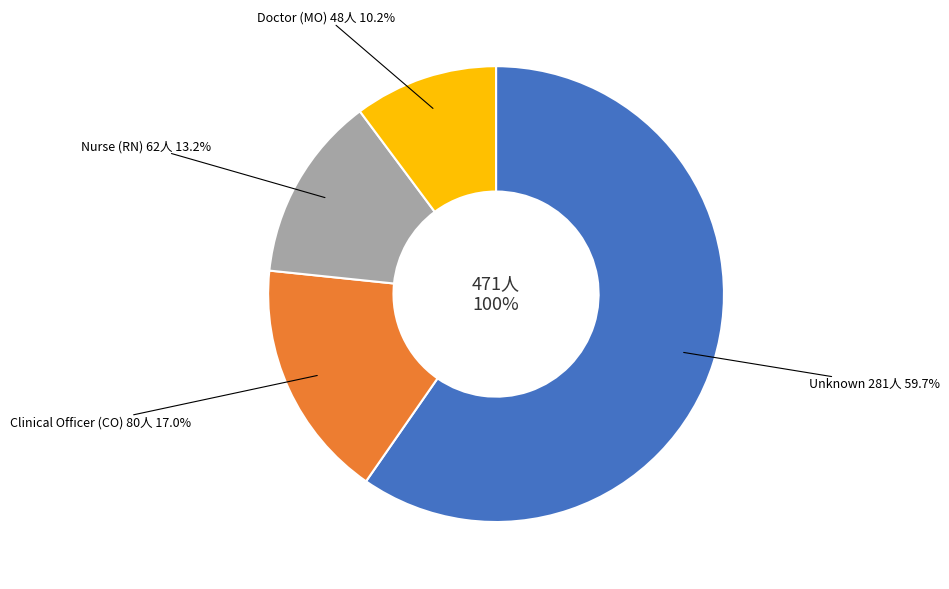

To the nearest percent, what is the combined percentage of Nurse (RN) and Clinical Officer (CO)?

30%